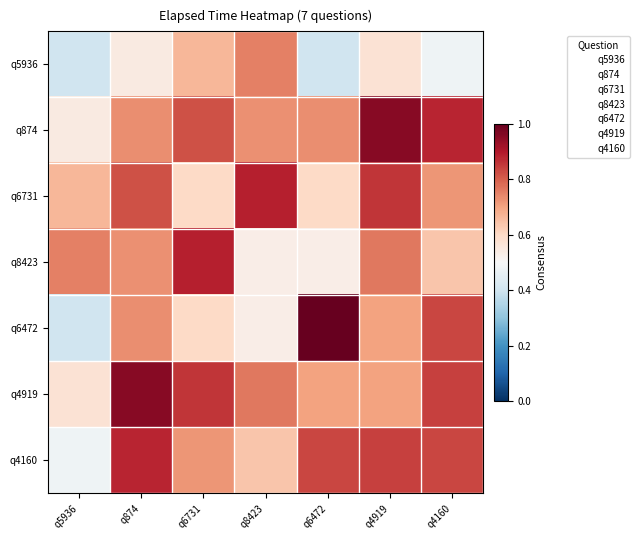

How many categories are shown in the chart?

7